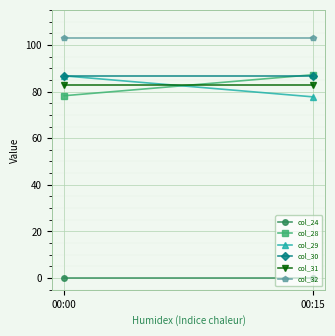

Count the number of categories in the chart.

2